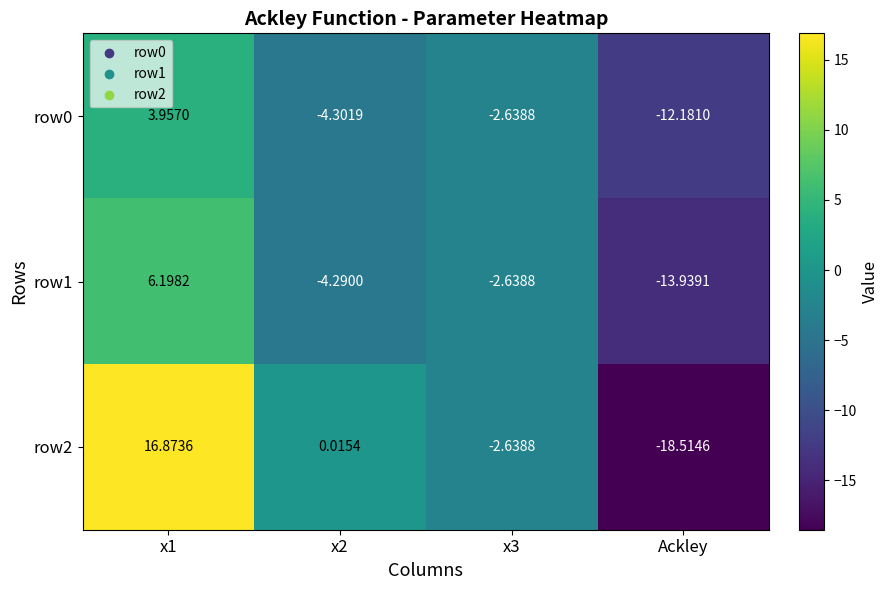

Is the value of row1 at x1 greater than the value of row2 at Ackley?

Yes